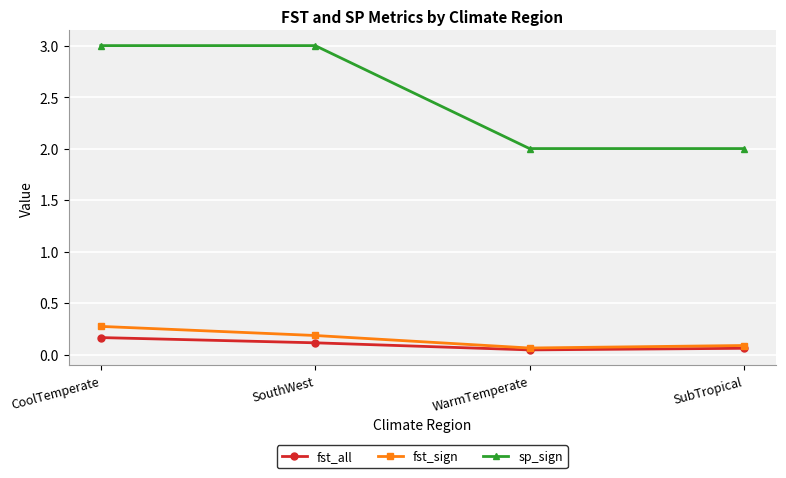

At which category is the sum across all series the highest?

CoolTemperate